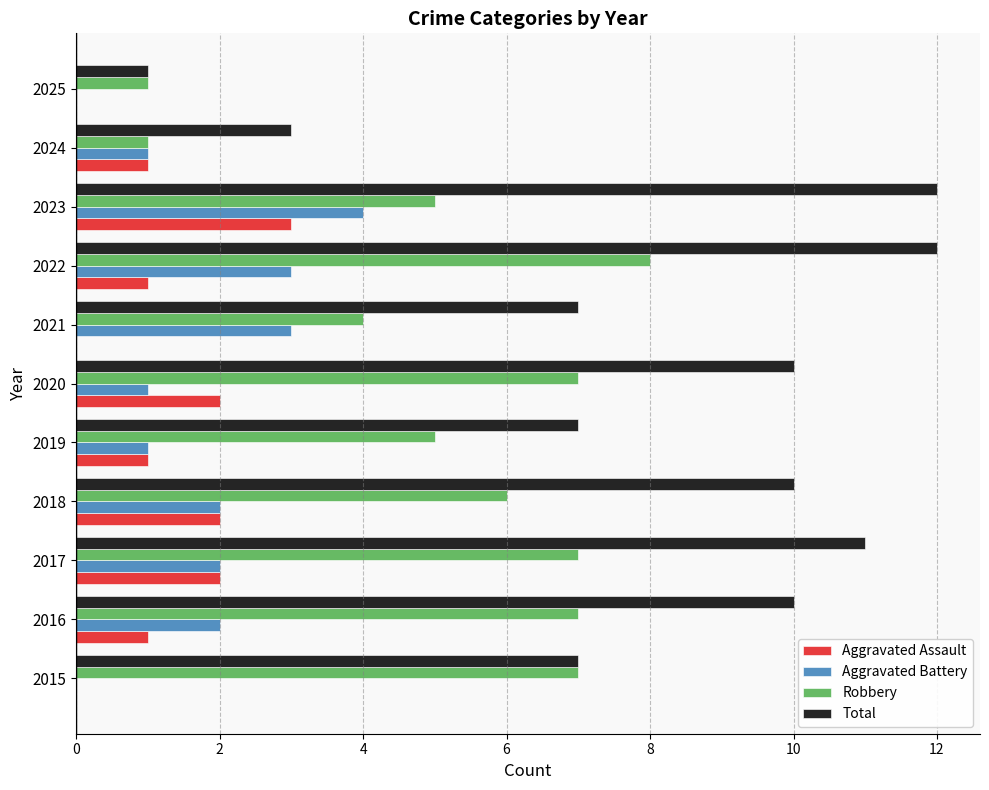

What is the maximum value for Robbery?

8